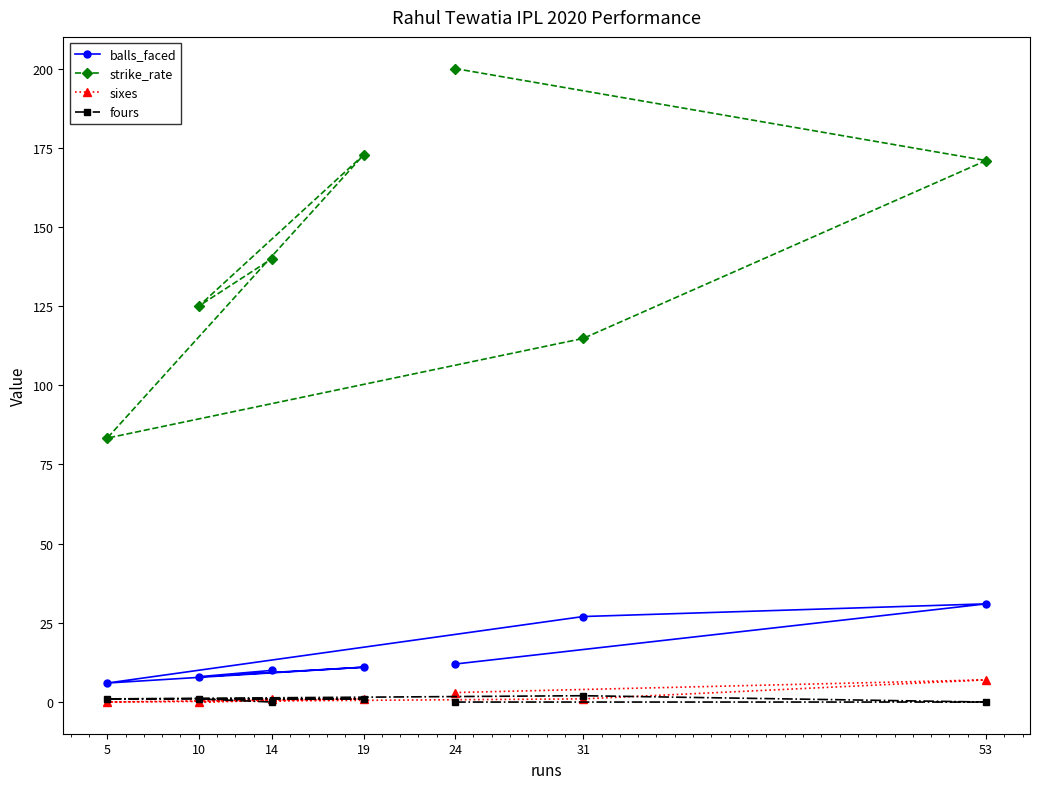

Which series has the largest total across all categories?

strike_rate